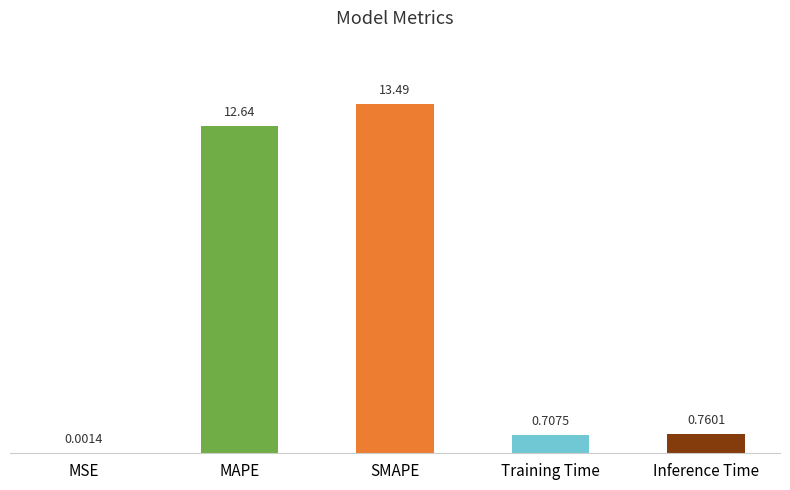

Which label corresponds to the largest value in the chart?

SMAPE